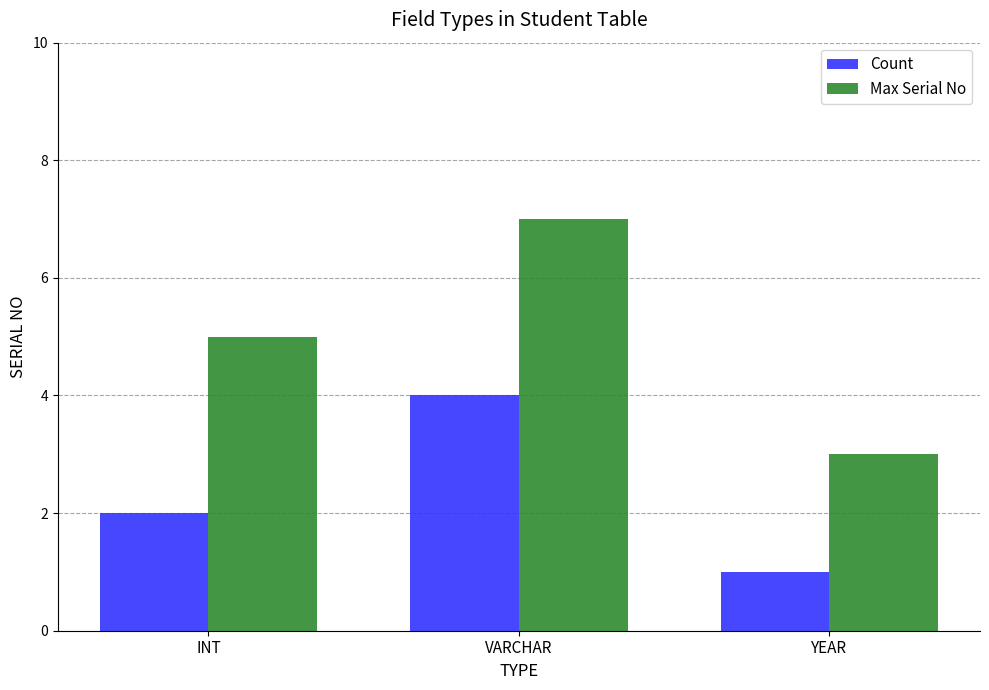

What value does the Count series have at VARCHAR?

4